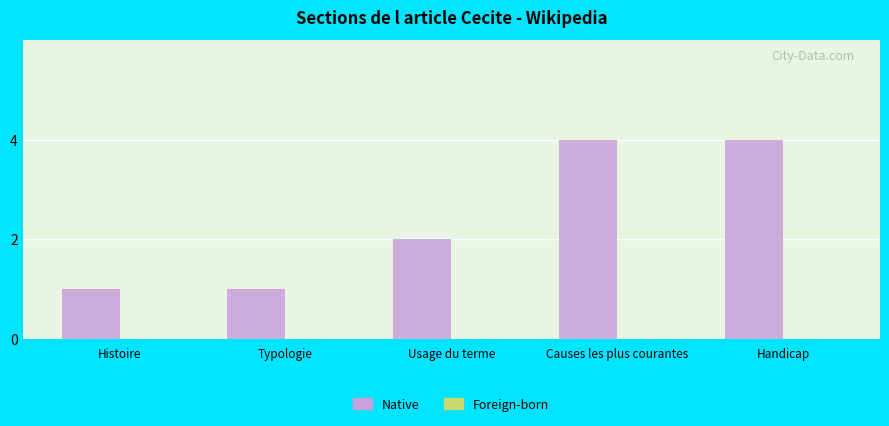

What is the difference between the values at Handicap and Typologie?

3